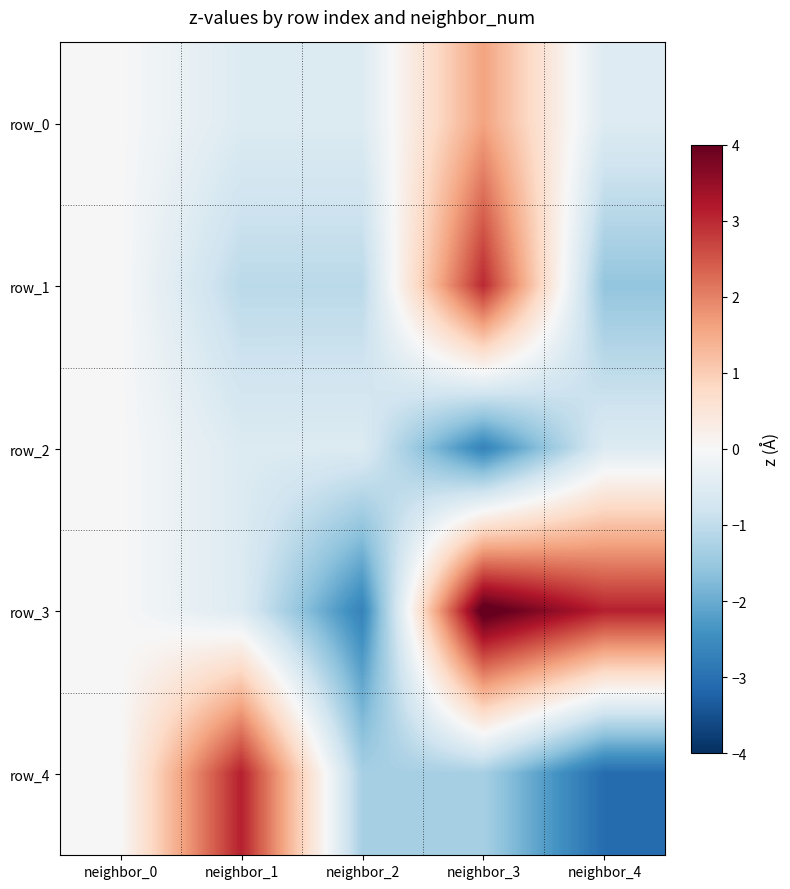

Which series has the widest spread of values?

row_3